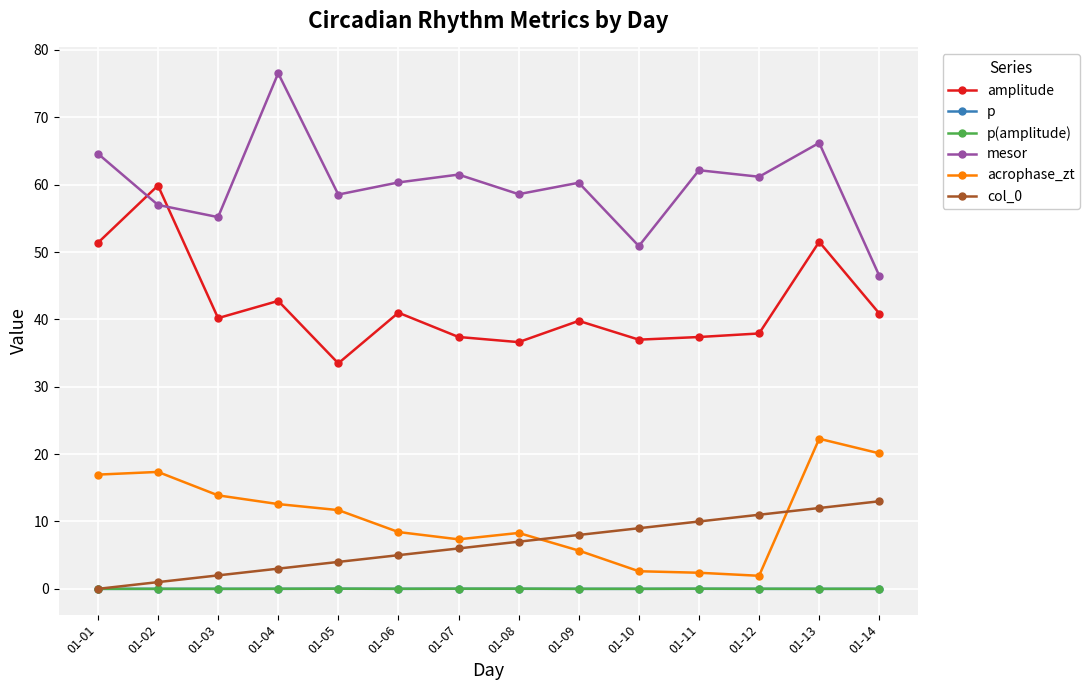

What is the value of the acrophase_zt point at the 6th from the left?

8.4